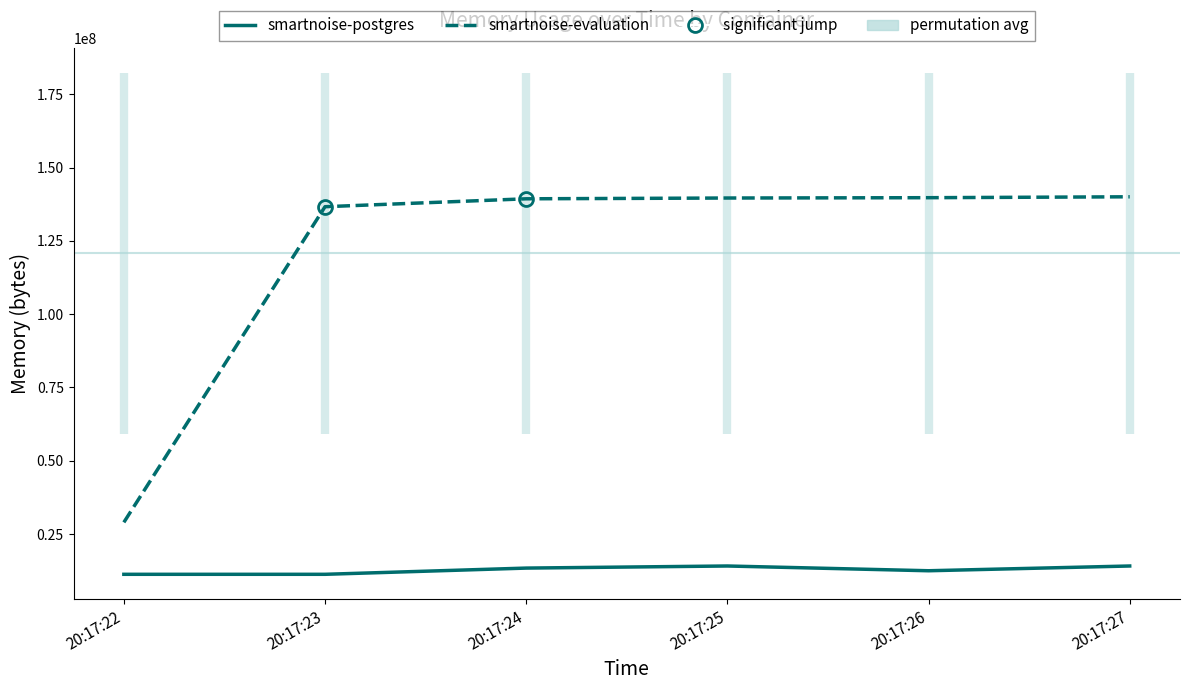

Is the value of smartnoise-postgres at 20:17:22 greater than the value of smartnoise-evaluation at 20:17:26?

No